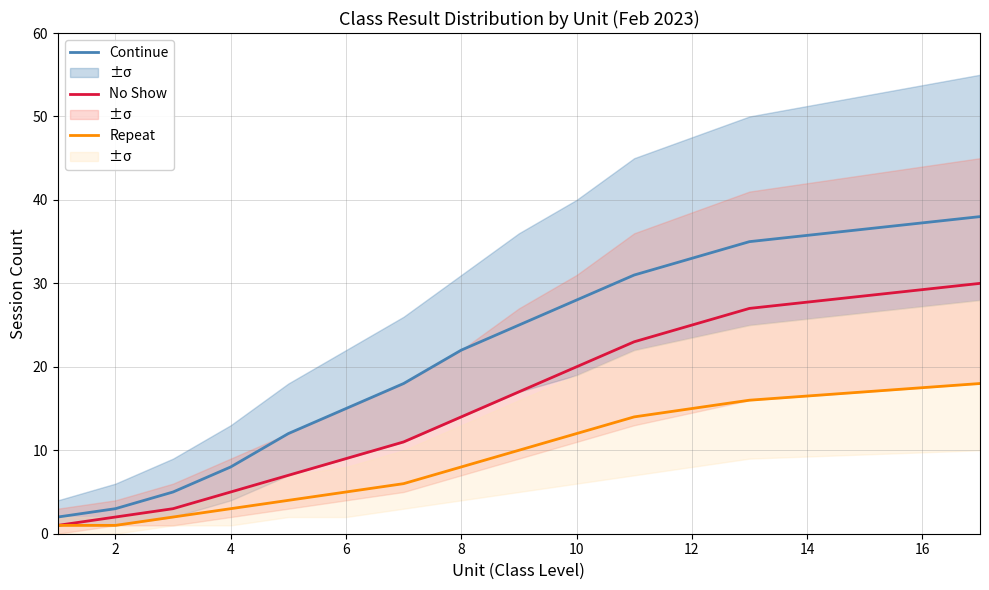

What is the highest value of the No Show series?

30